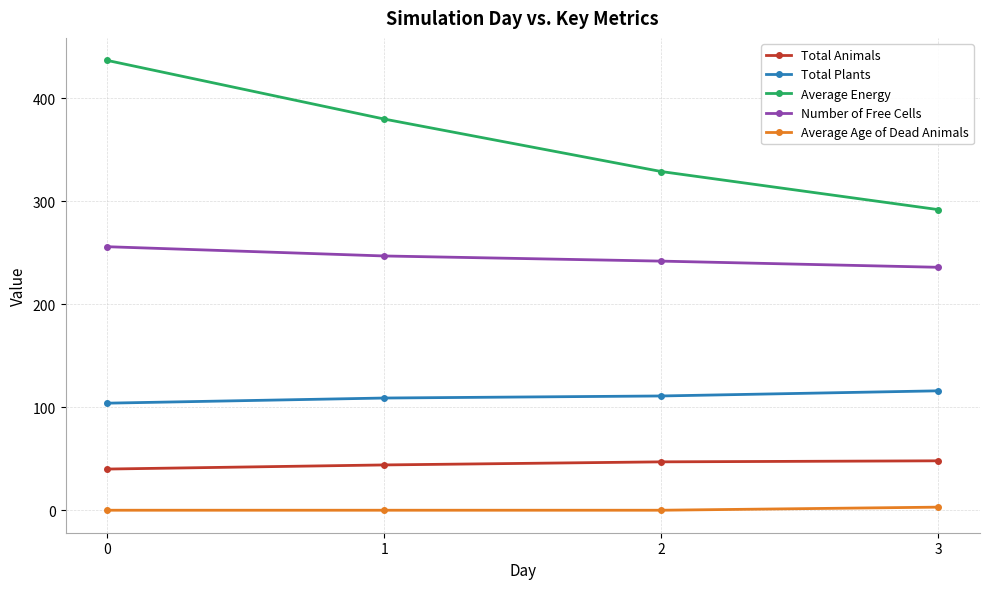

True or false: Number of Free Cells and Average Age of Dead Animals cross at least once.

False